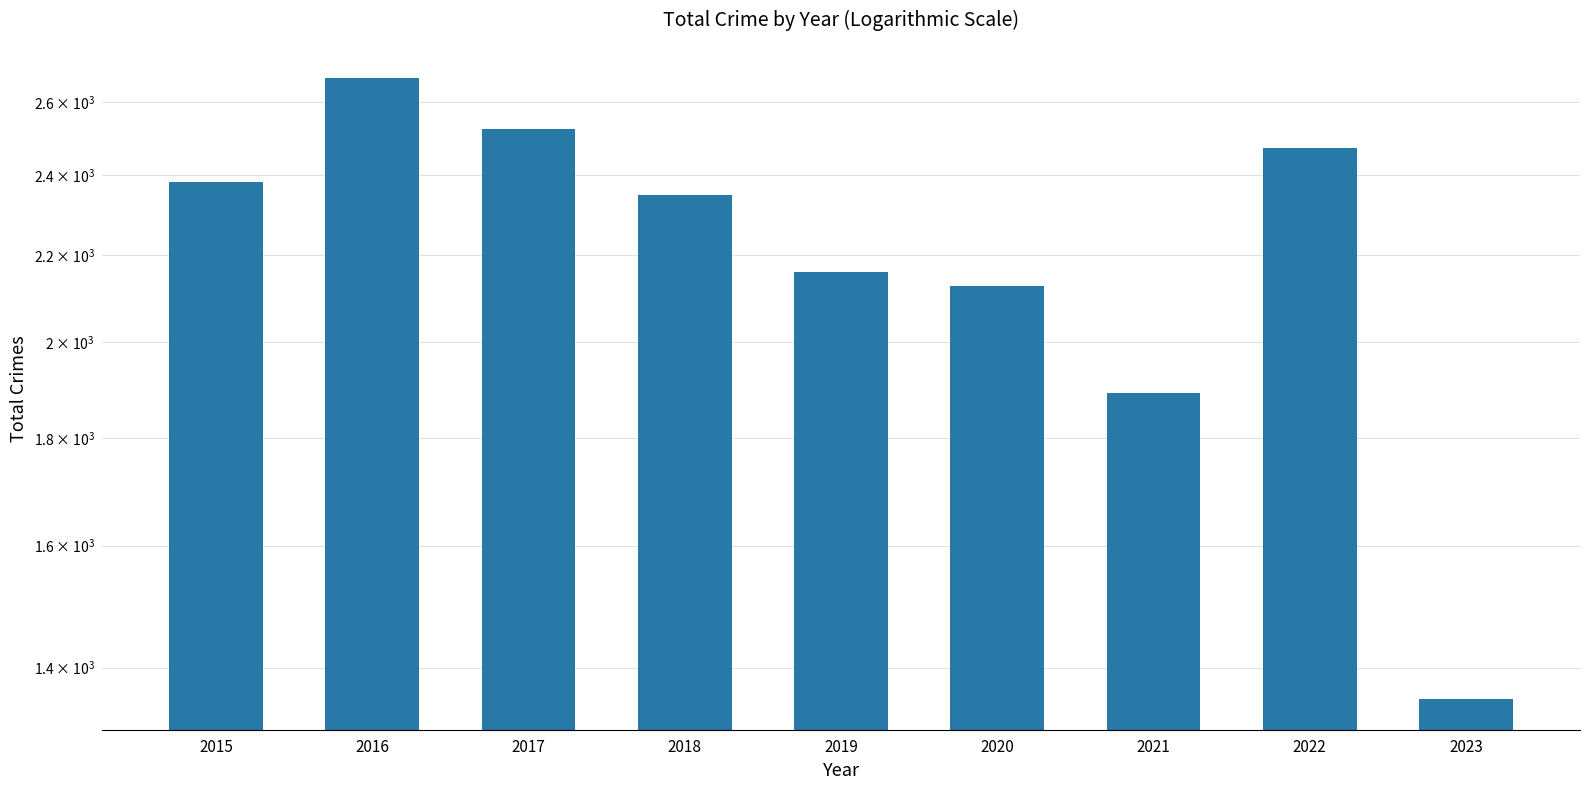

What is the change in value from 2017 to 2019?

-366